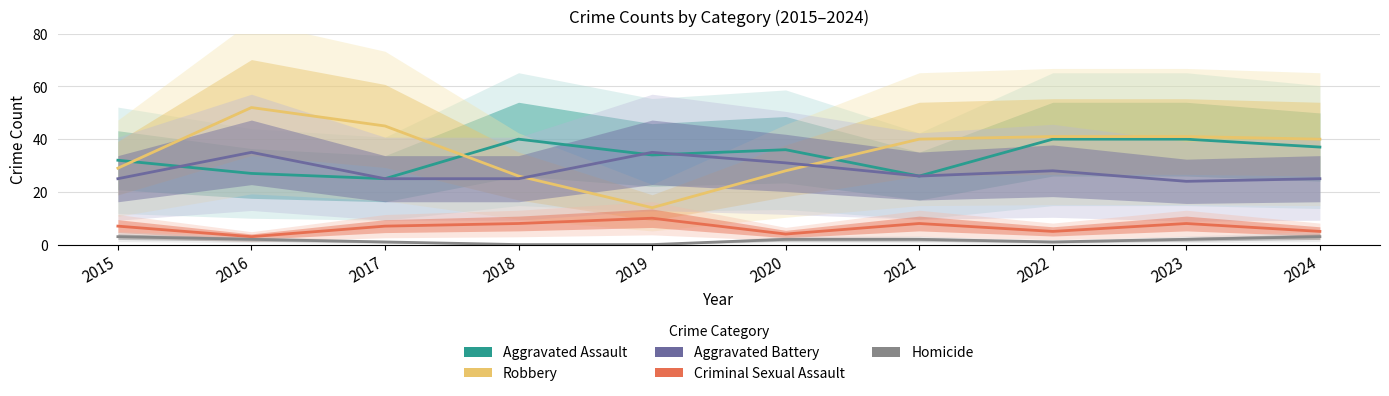

Is this an area chart (filled region under the line)?

No